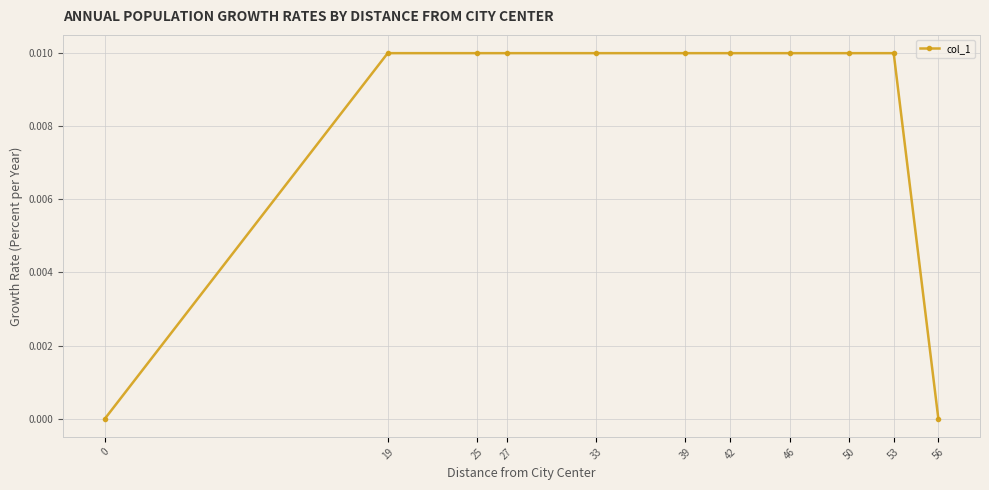

The value at 33 is 0.0. True or false?

True